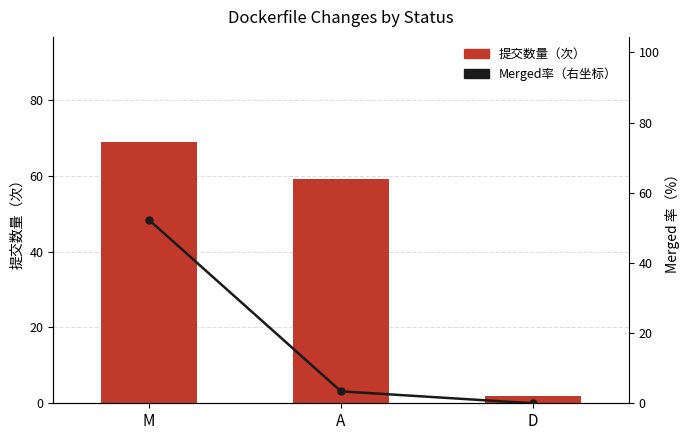

Rank the series by their average value, from highest to lowest.

提交数量（次）, Merged率（右坐标）